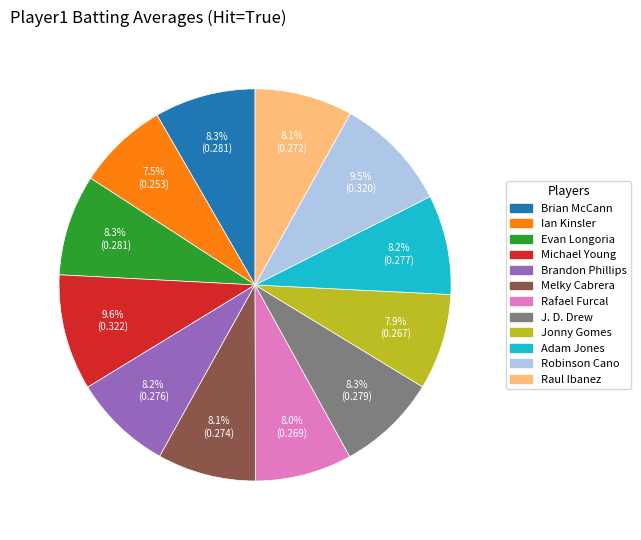

The Robinson Cano slice represents 1% of the pie. True or false?

False